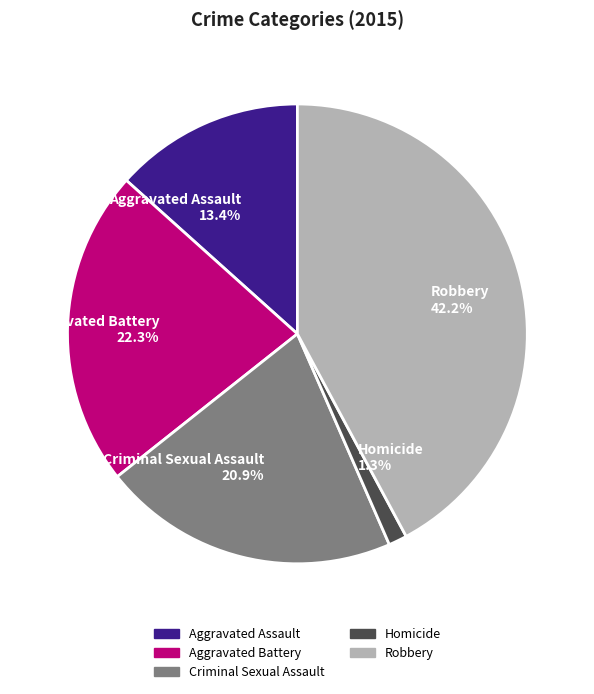

What portion of the pie excludes Robbery 42.2%?

57.8%